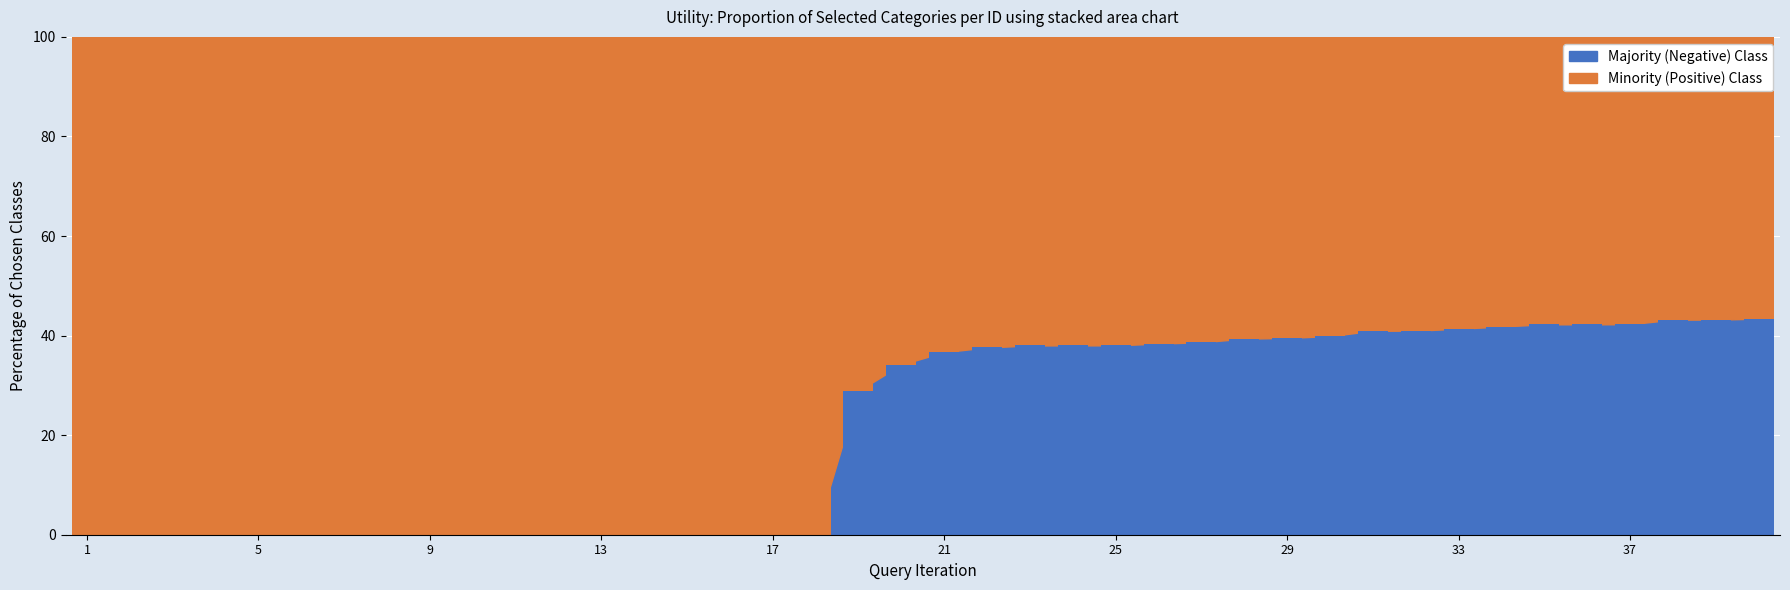

Are the bars horizontal?

No